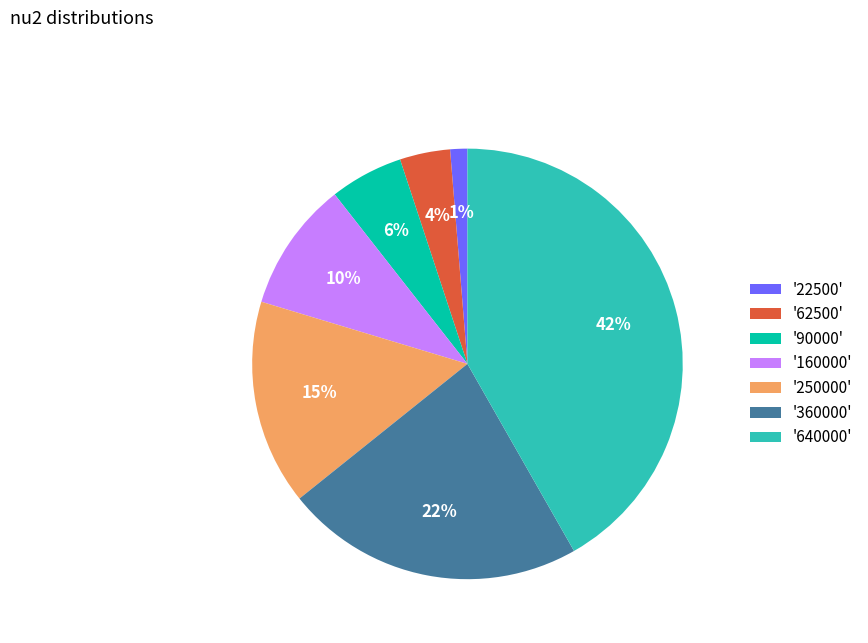

True or false: '640000' accounts for 33% of the total.

False